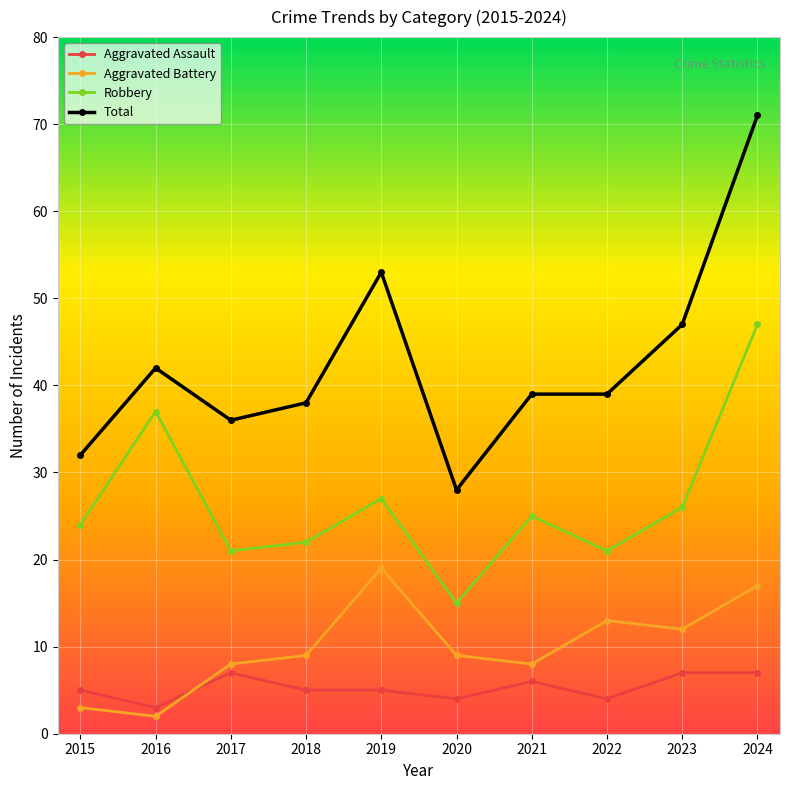

Is the value of Aggravated Battery at 2018 greater than the value of Aggravated Assault at 2021?

Yes